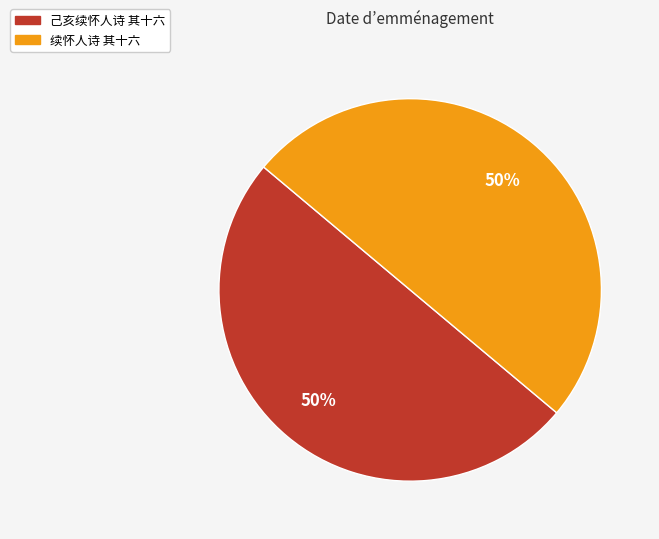

To the nearest percent, what is the combined percentage of 续怀人诗 其十六 and 己亥续怀人诗 其十六?

100%